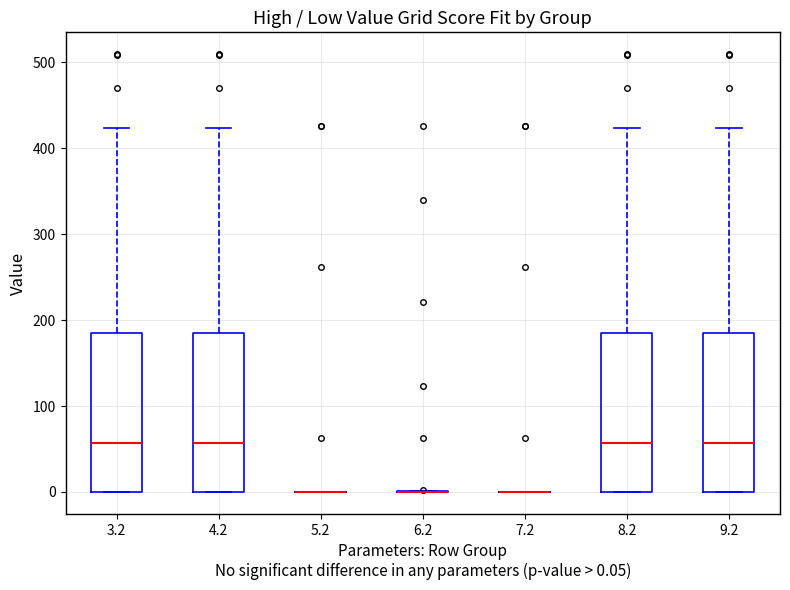

Reading left to right, read every box against the y-axis: the position of its median line, the range the box covers, and the ends of its whiskers. The values are not printed on the chart, so give them approximately, as read against the axis.

3.2: median 60, box 0 to 180, whiskers 0 to 420
4.2: median 60, box 0 to 180, whiskers 0 to 420
5.2: box collapsed to a line at 0, whiskers 0 to 0
6.2: box collapsed to a line at 0, whiskers 0 to 0
7.2: box collapsed to a line at 0, whiskers 0 to 0
8.2: median 60, box 0 to 180, whiskers 0 to 420
9.2: median 60, box 0 to 180, whiskers 0 to 420